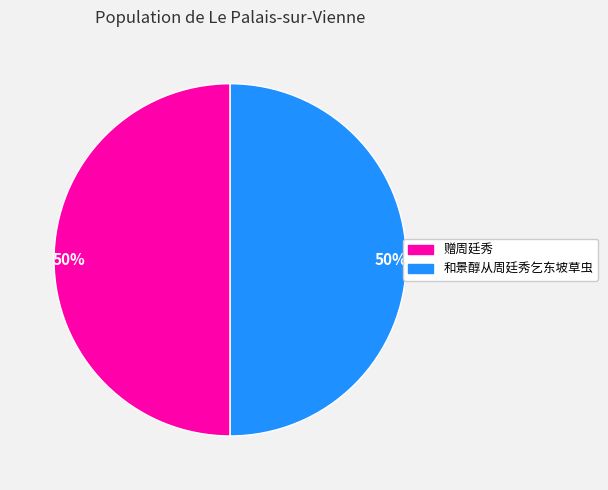

To the nearest percent, what is the average slice percentage?

50%